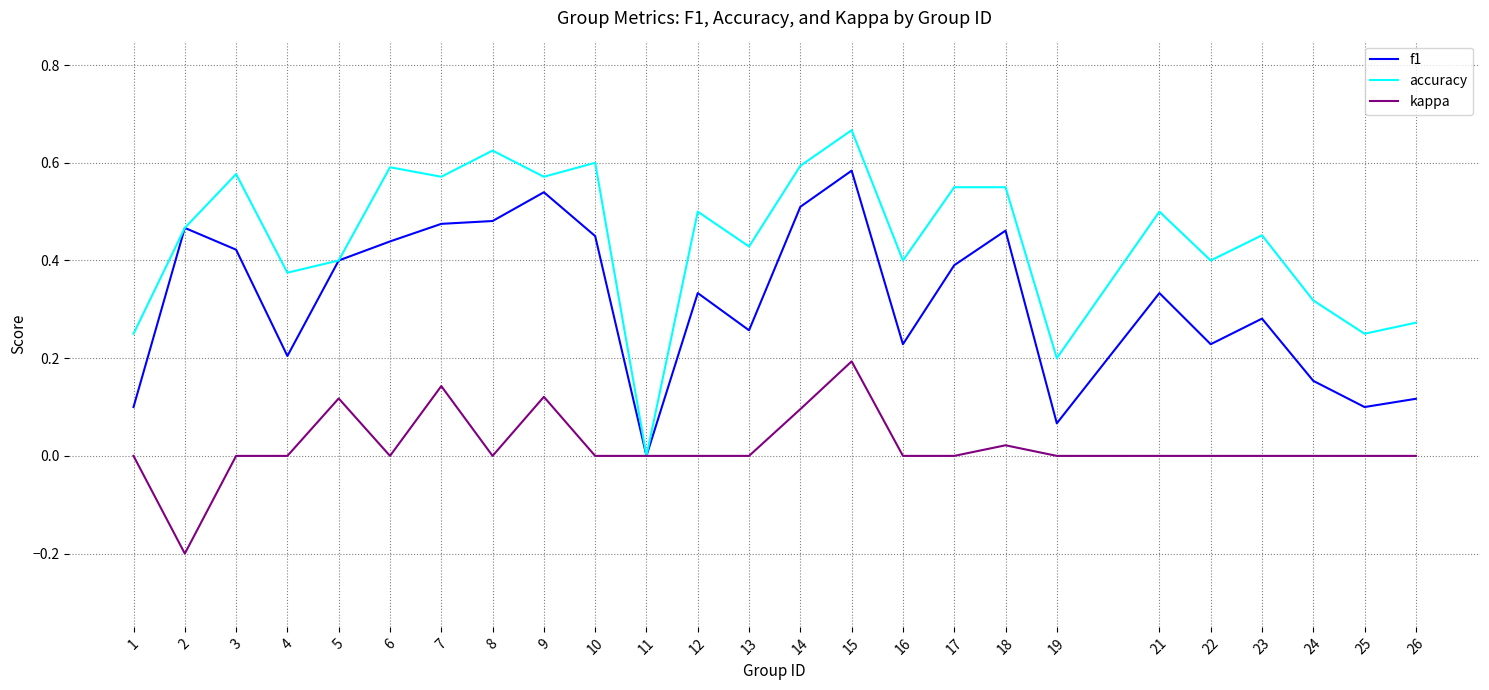

The accuracy series shows 0.4 at 24. True or false?

False